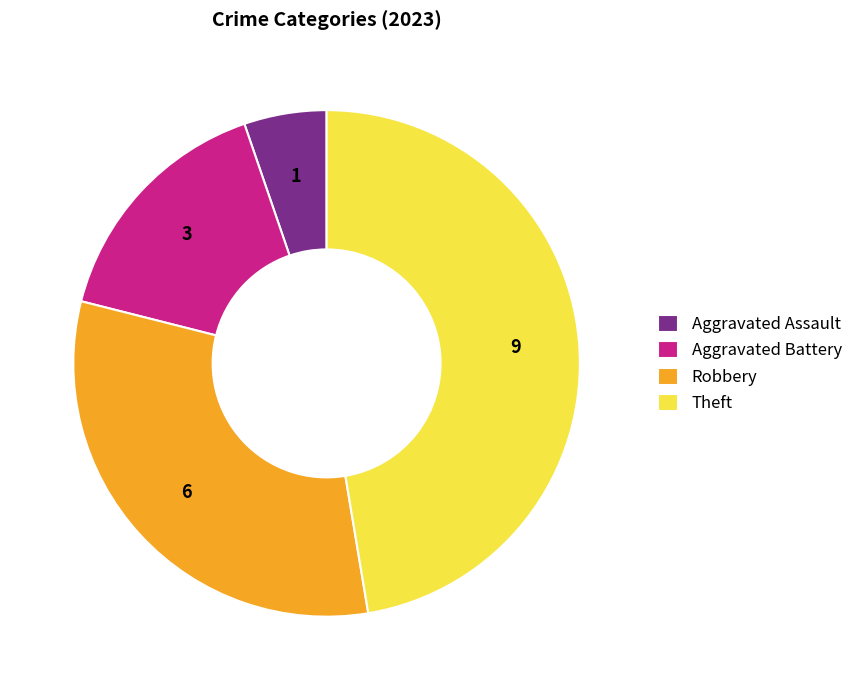

Combined, do Theft and Aggravated Assault account for over 50%?

Yes